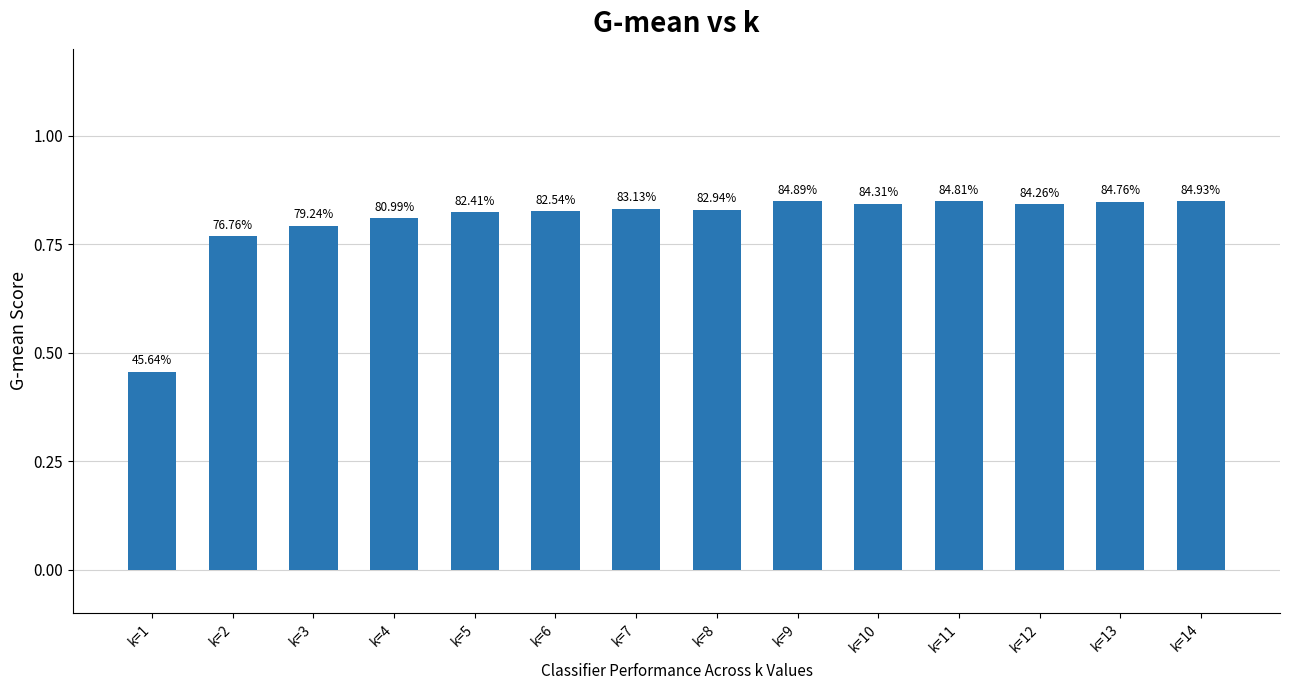

Count the values in the range 0 to 1.

14